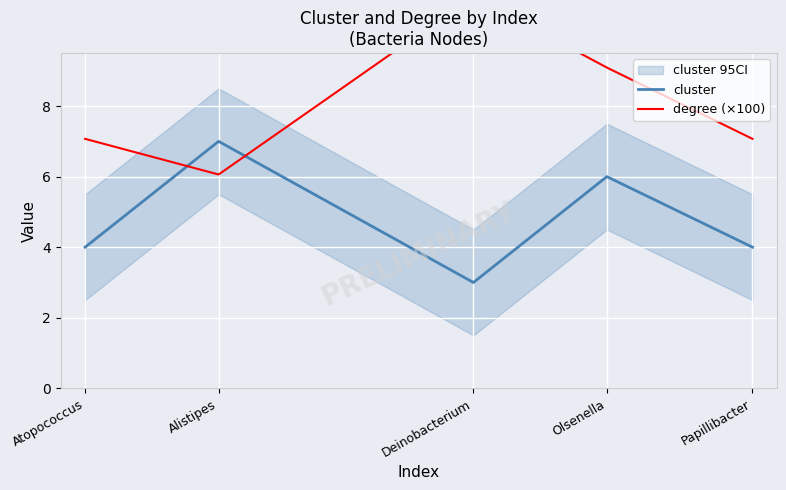

What is the label of the 1st point from the right?

Papillibacter